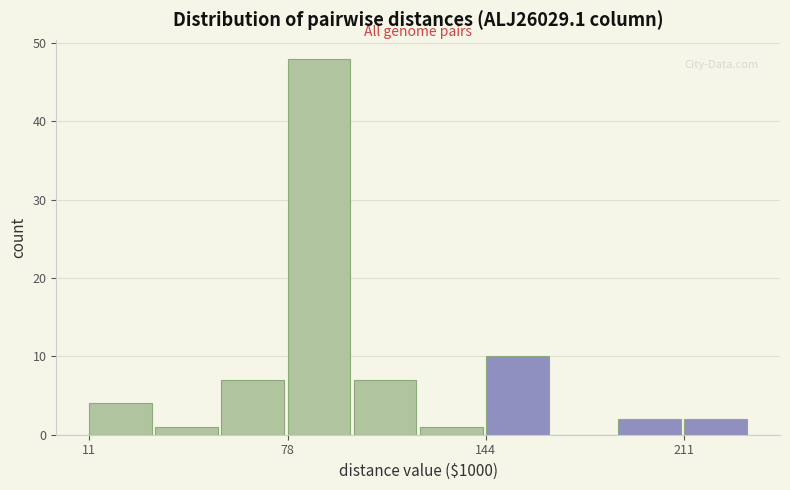

Read against the x-axis, roughly where is the centre of the tallest bar?

90